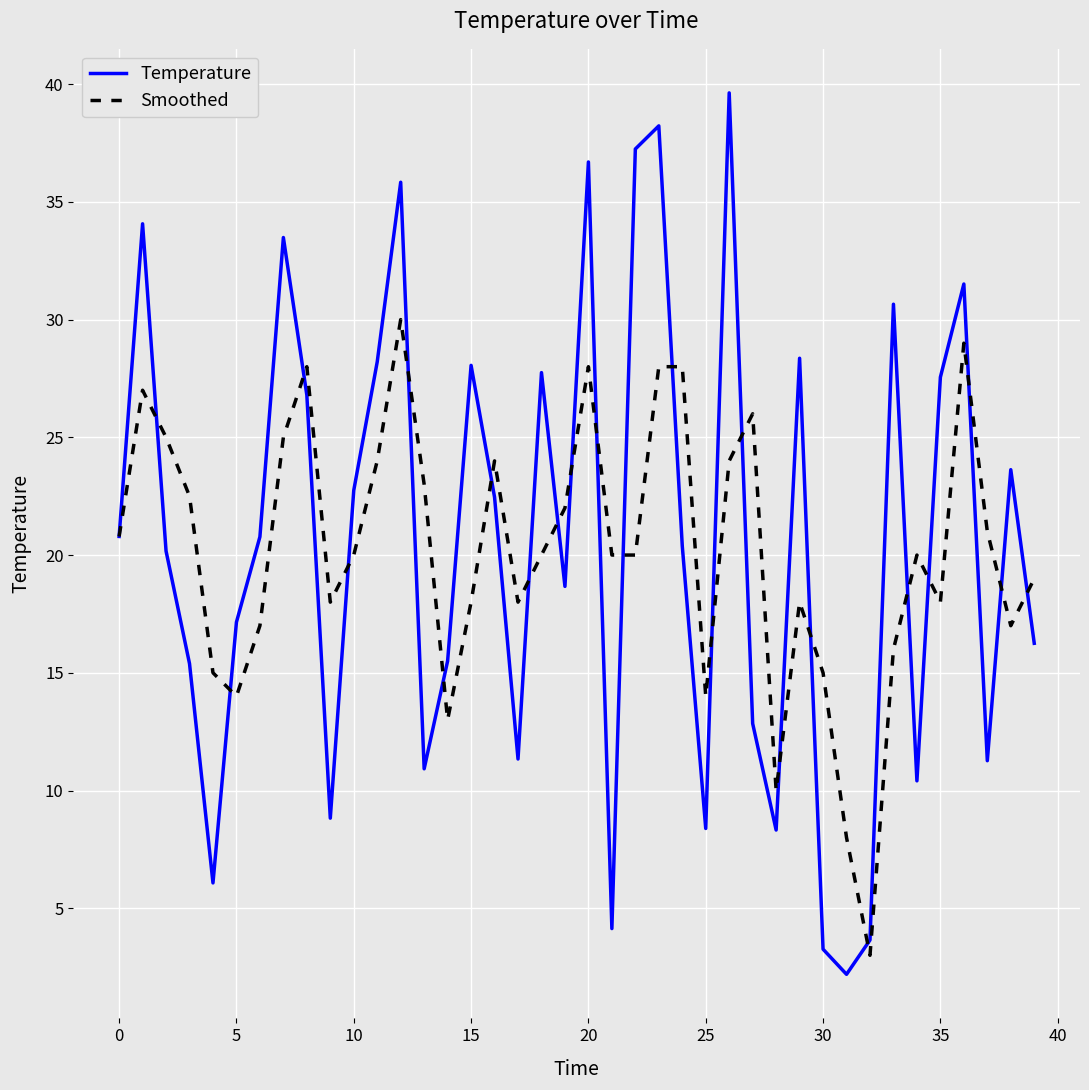

Which series has the widest spread of values?

Temperature